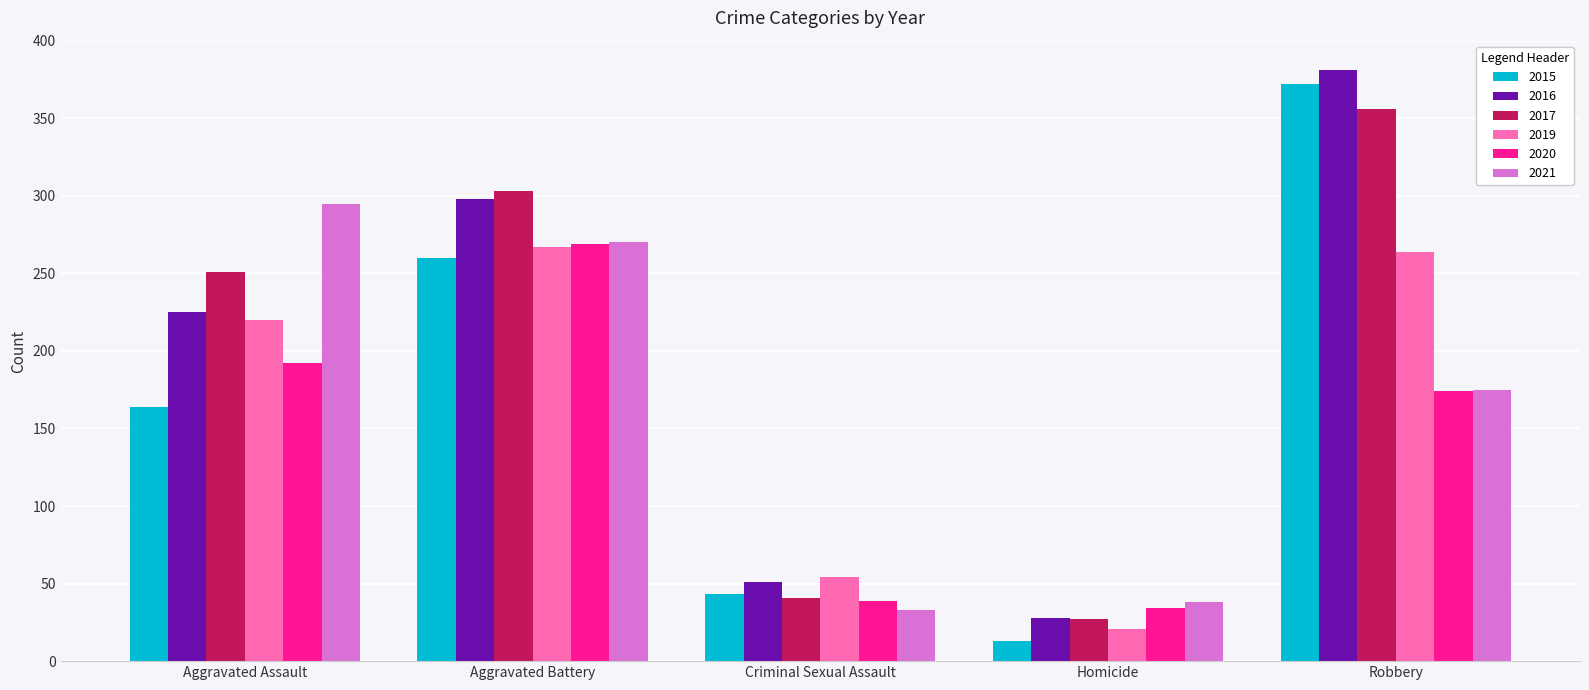

What is the label of the 1st bar from the left?

Aggravated Assault